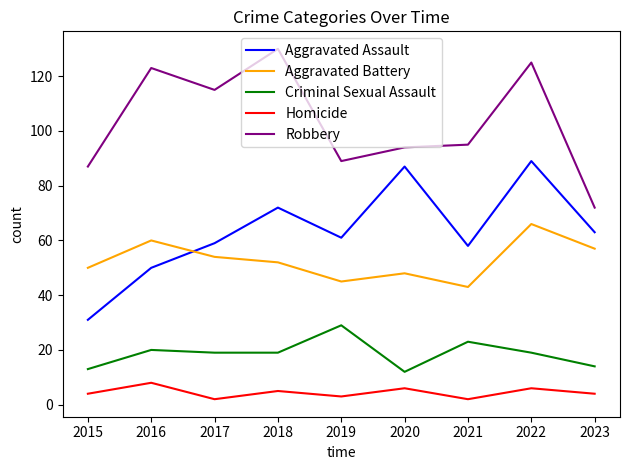

True or false: Aggravated Battery and Homicide intersect in this chart.

False